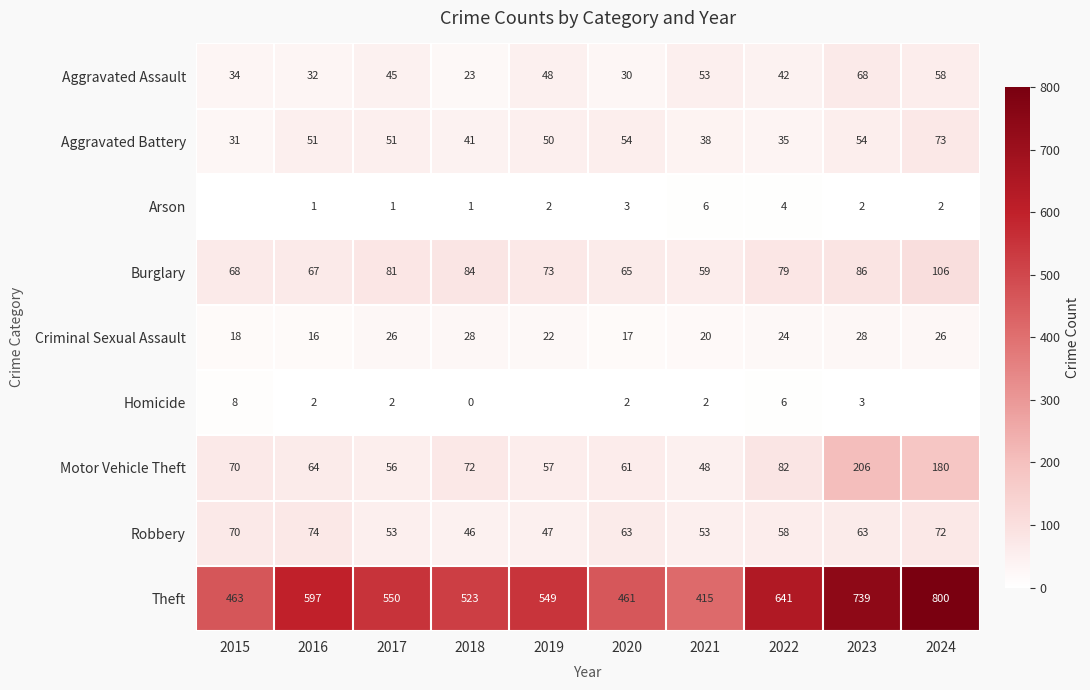

What is the average value of the Theft series?

574